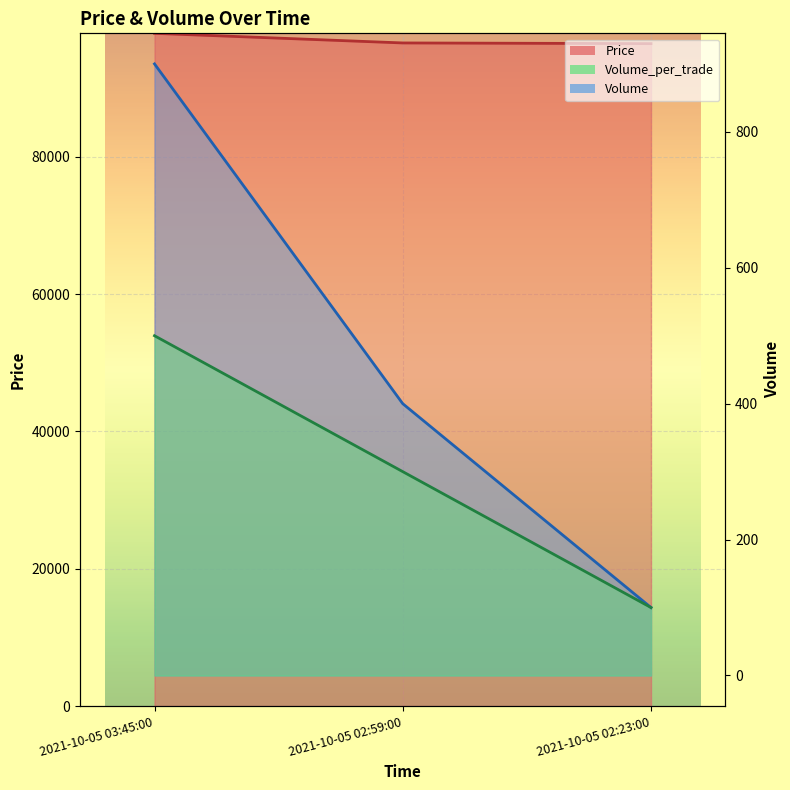

Reading left to right, transcribe all the data shown in this chart.

Price line: 2021-10-05 03:45:00=98000	2021-10-05 02:59:00=96600	2021-10-05 02:23:00=96500
Volume line: 2021-10-05 03:45:00=900	2021-10-05 02:59:00=400	2021-10-05 02:23:00=100
Volume_per_trade line: 2021-10-05 03:45:00=500	2021-10-05 02:59:00=300	2021-10-05 02:23:00=100